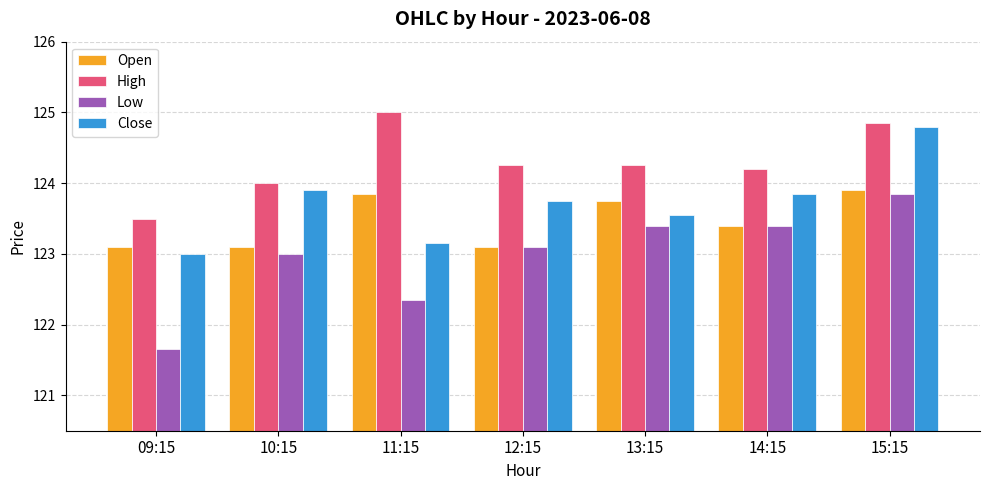

What is the difference between the highest and lowest values at 10:15?

1.0